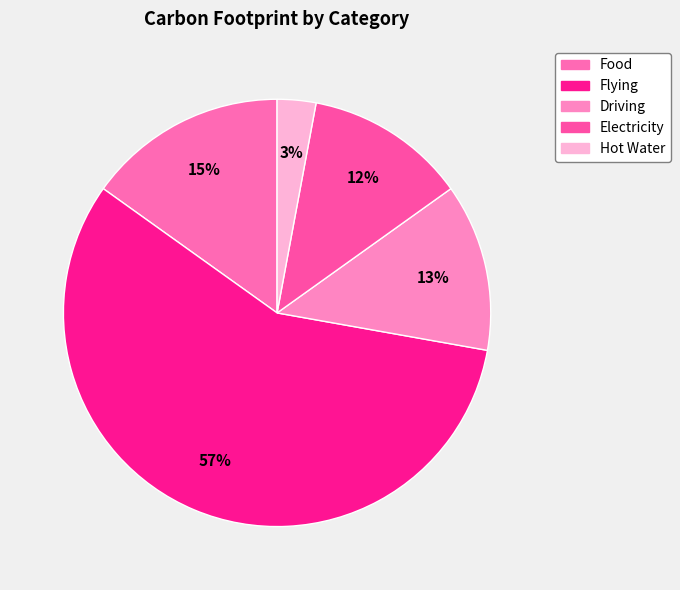

Does any single category account for the majority?

Yes